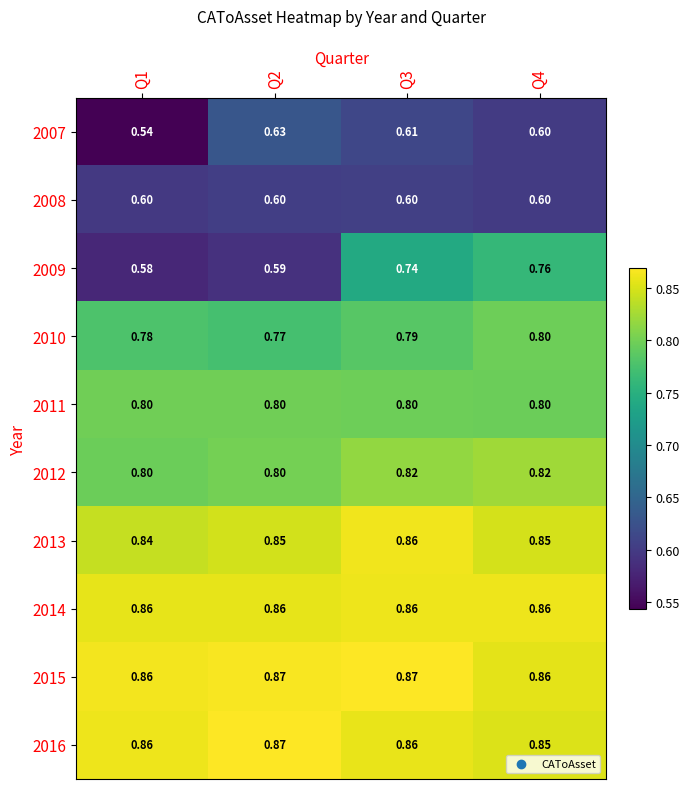

Which series changed the most between Q2 and Q3?

2009